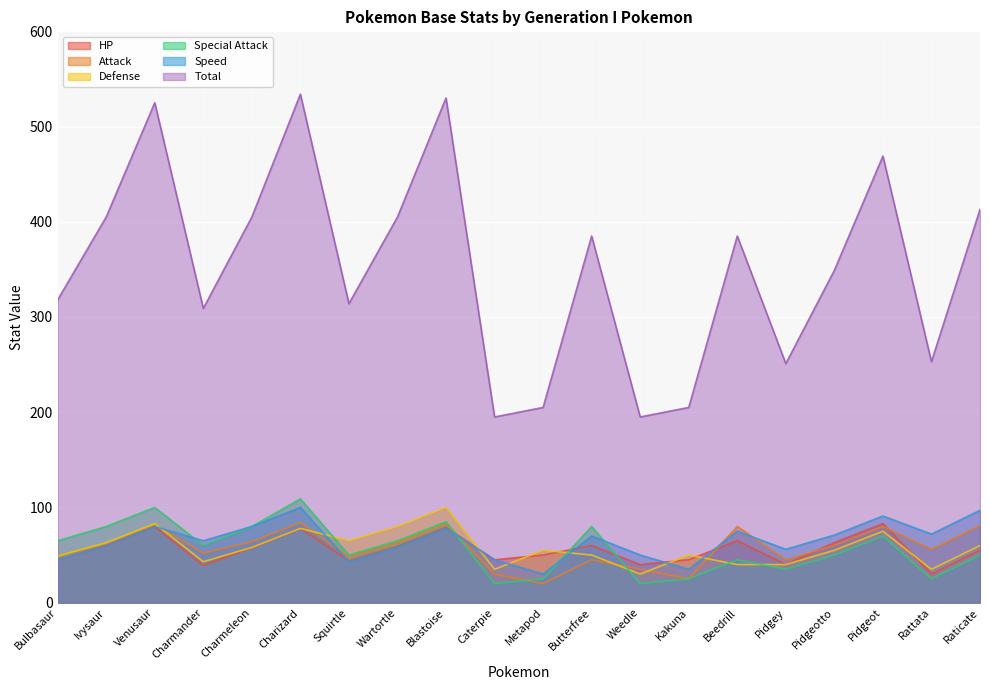

What is the value of the Attack point at the 12th from the left?

45